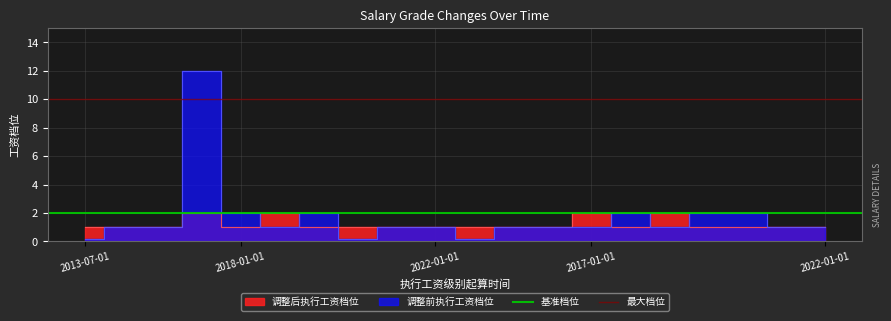

What position from the left is 2018-01-01?

2